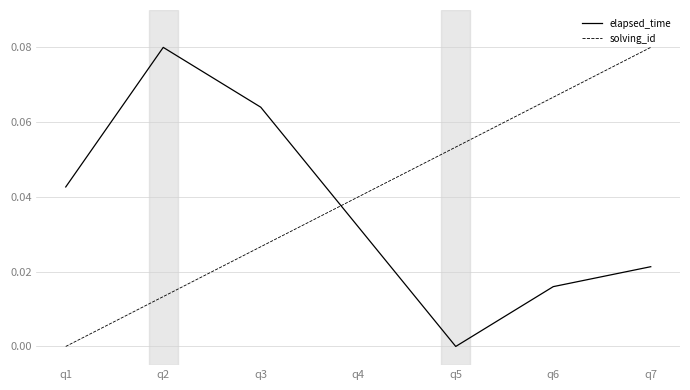

At how many categories does at least one series exceed 0?

7